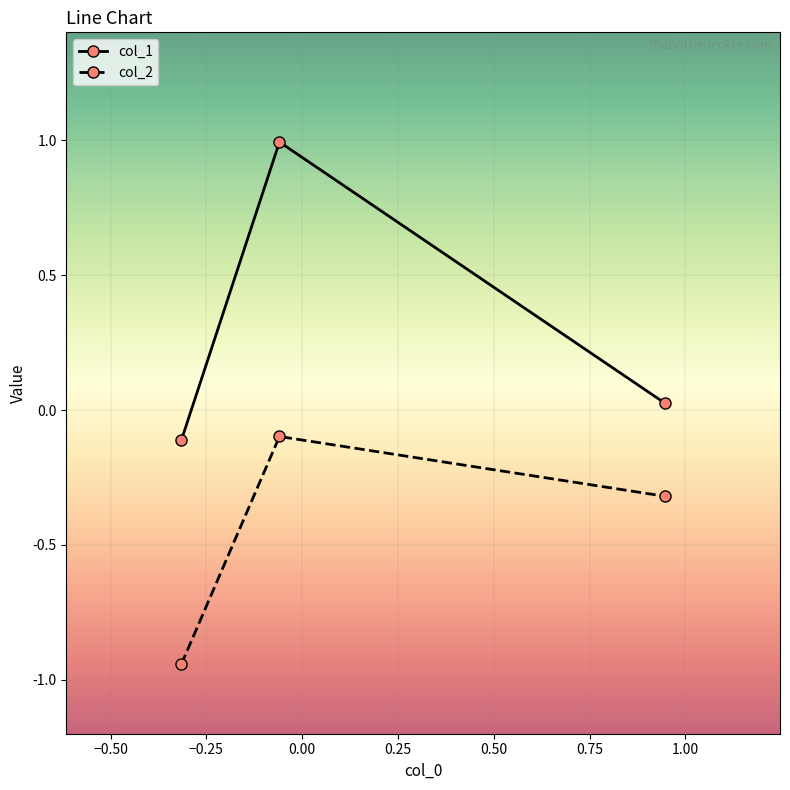

List the series in order of their overall mean, highest first.

col_1, col_2